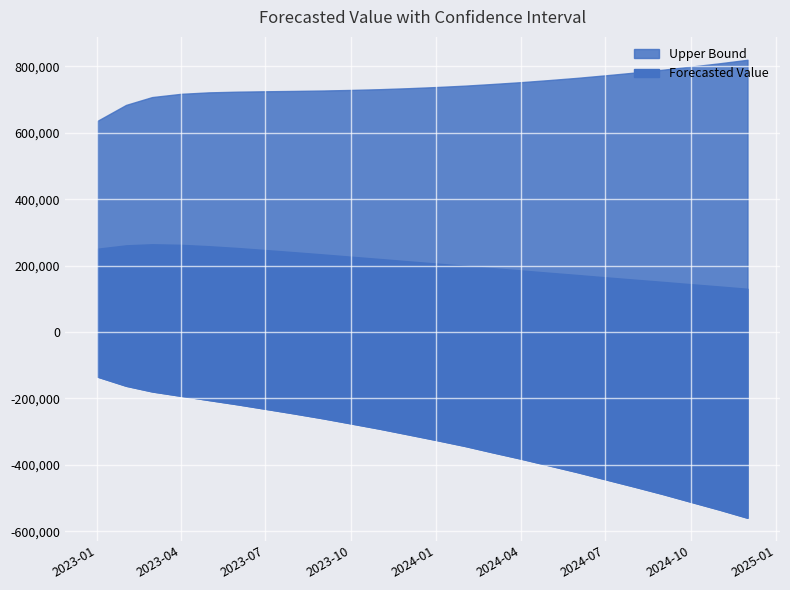

True or false: Upper Bound has more than 0 points higher than both neighbors.

False